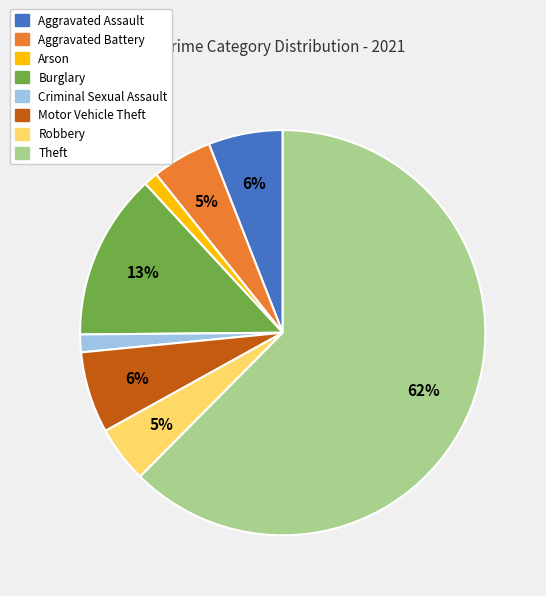

Which category has the biggest portion of the pie?

Theft